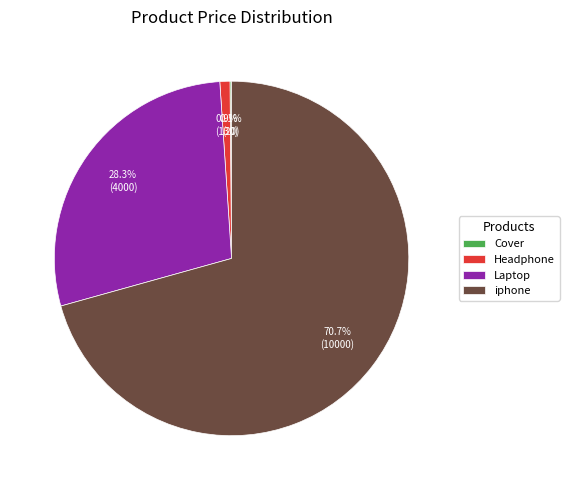

What percentage do Headphone and Laptop together represent?

29.2%